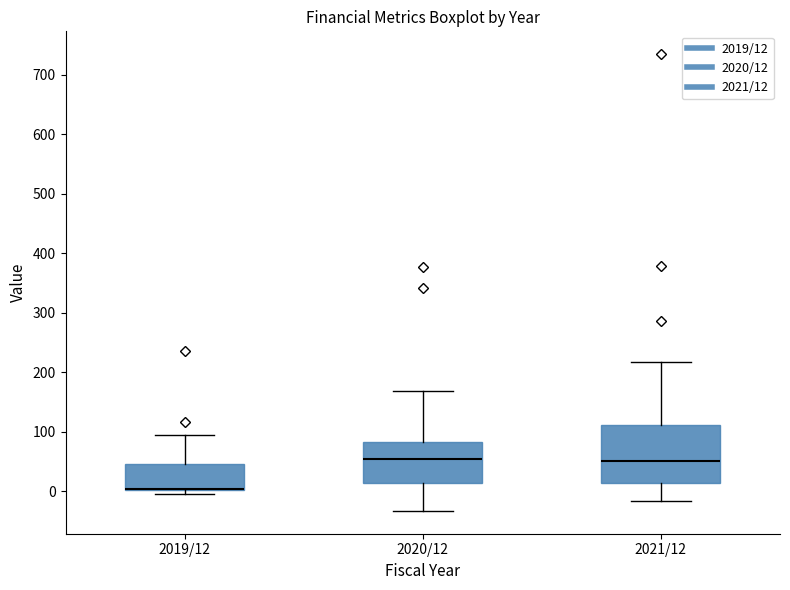

Reading left to right, read every box against the y-axis: the position of its median line, the range the box covers, and the ends of its whiskers. The values are not printed on the chart, so give them approximately, as read against the axis.

2019/12: median 0 (drawn on the box's lower edge), box 0 to 50, whiskers 0 (just below the box's lower edge) to 90
2020/12: median 50, box 10 to 80, whiskers -30 to 170
2021/12: median 50, box 10 to 110, whiskers -20 to 220